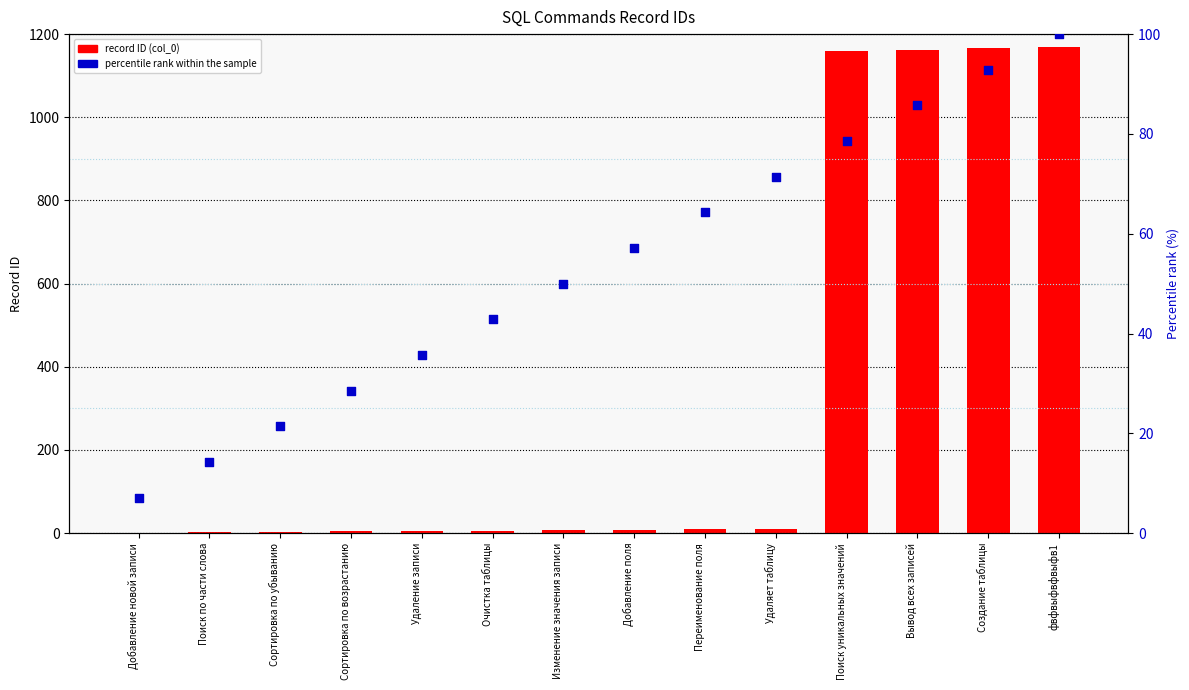

Which series contains the highest Y value?

col_0 (record ID)